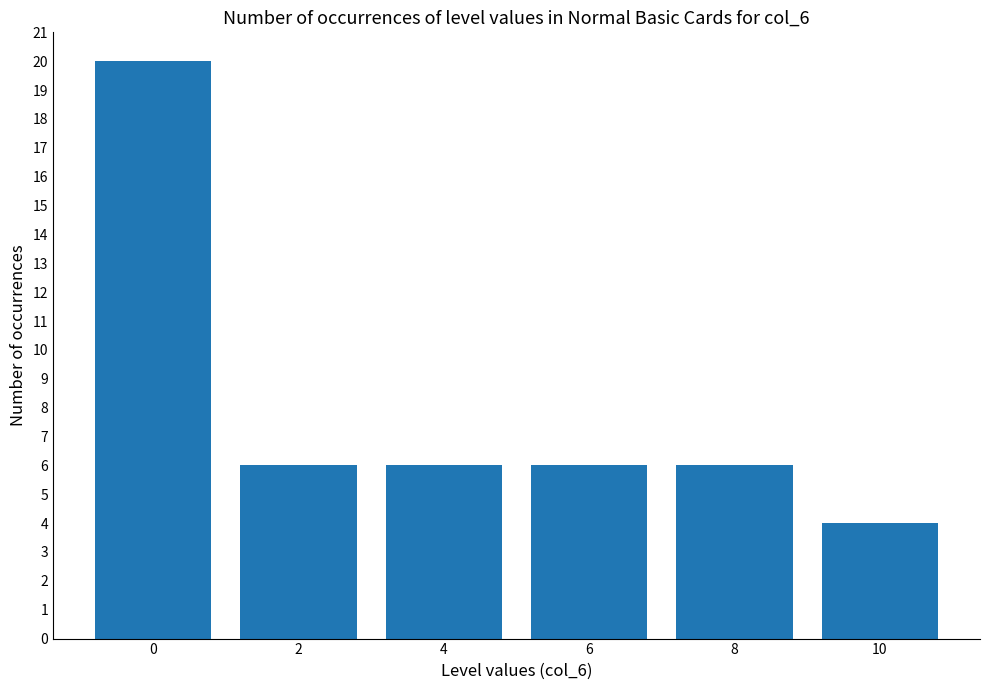

What is the value of the 1st bar from the left?

20